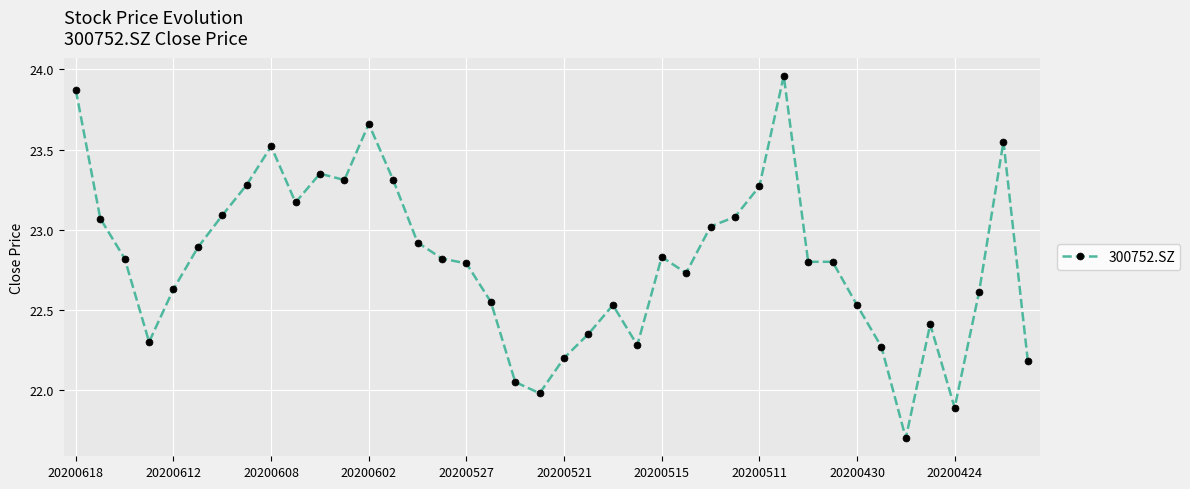

True or false: there are more than 2 points higher than both neighbors.

True